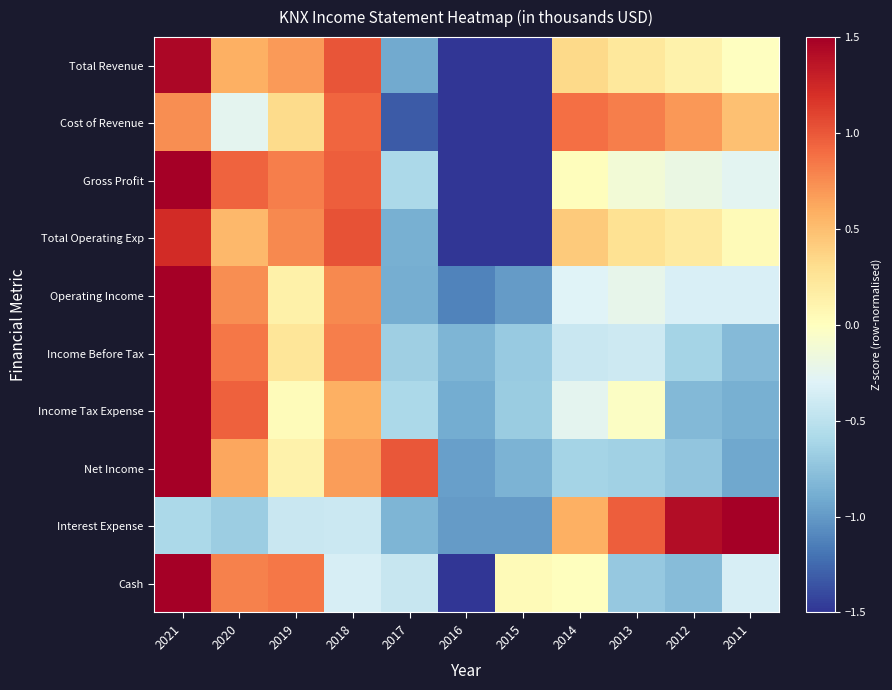

Which has a higher value, 2012 or 2020?

2020